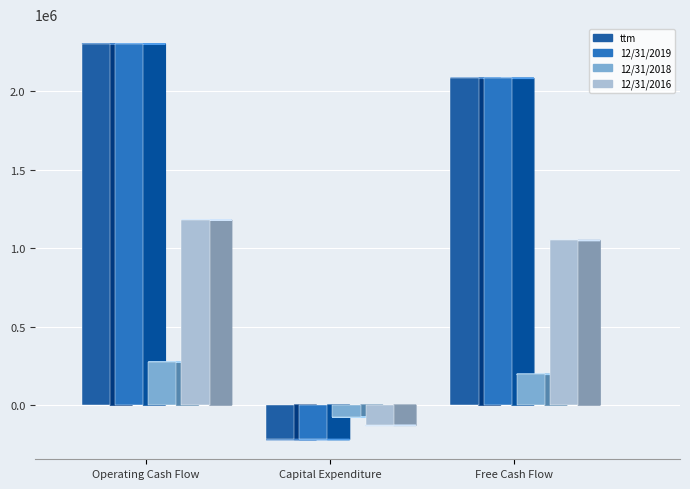

True or false: 12/31/2016 has a value of -129409 at Capital Expenditure.

True